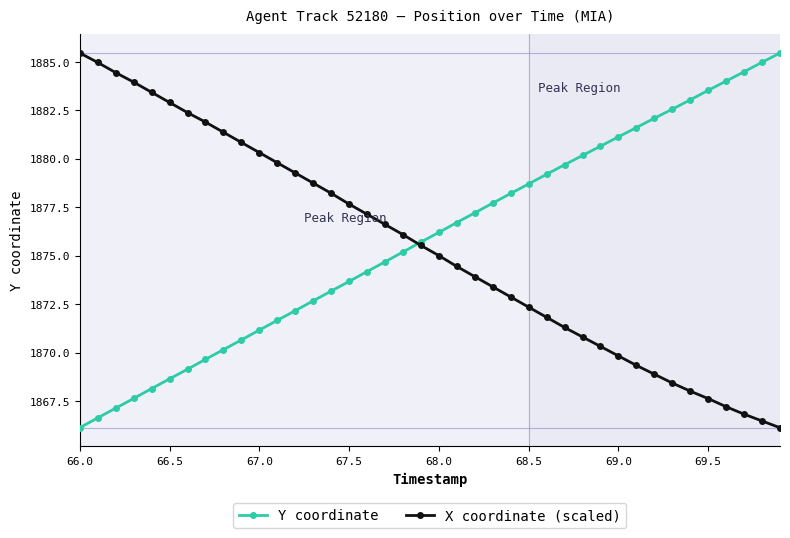

True or false: Y coordinate has more than 0 interior local peaks.

False